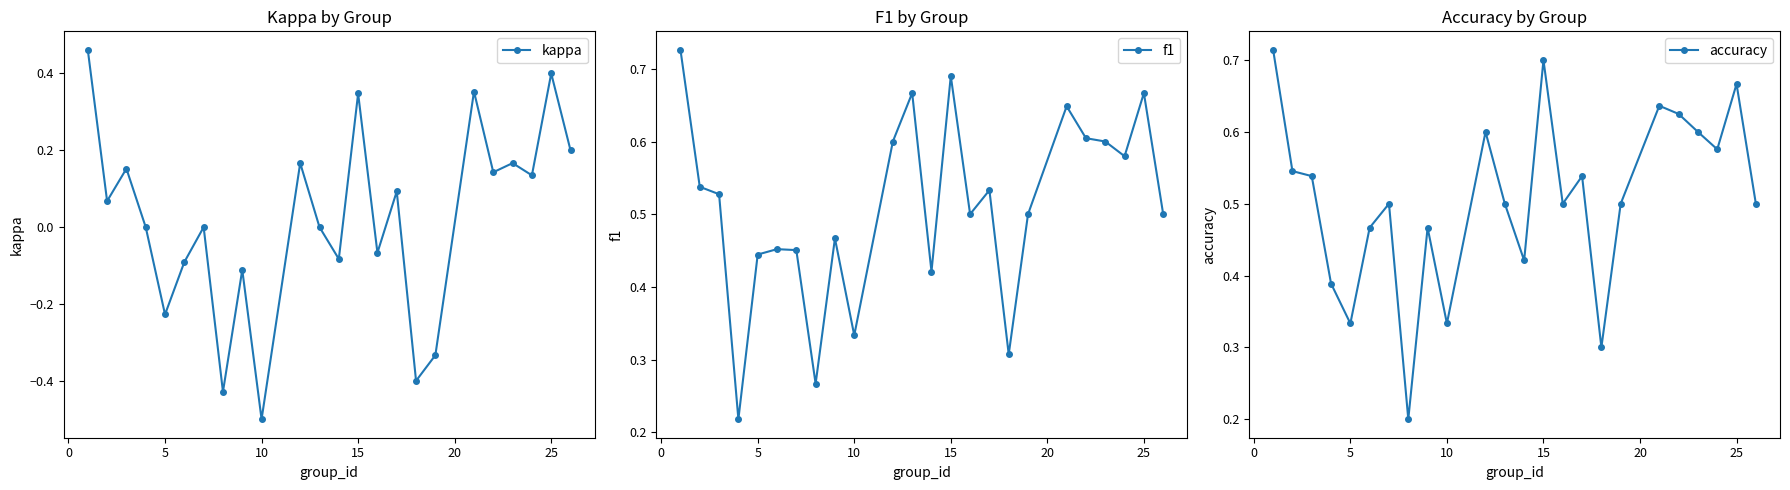

Reading right to left, list all the values displayed in this chart.

kappa: 0.2	0.4	0.1	0.2	0.1	0.4	-0.3	-0.4	0.1	-0.1	0.3	-0.1	0.0	0.2	-0.5	-0.1	-0.4	0.0	-0.1	-0.2	0.0	0.2	0.1	0.5
f1: 0.5	0.7	0.6	0.6	0.6	0.6	0.5	0.3	0.5	0.5	0.7	0.4	0.7	0.6	0.3	0.5	0.3	0.5	0.5	0.4	0.2	0.5	0.5	0.7
accuracy: 0.5	0.7	0.6	0.6	0.6	0.6	0.5	0.3	0.5	0.5	0.7	0.4	0.5	0.6	0.3	0.5	0.2	0.5	0.5	0.3	0.4	0.5	0.5	0.7